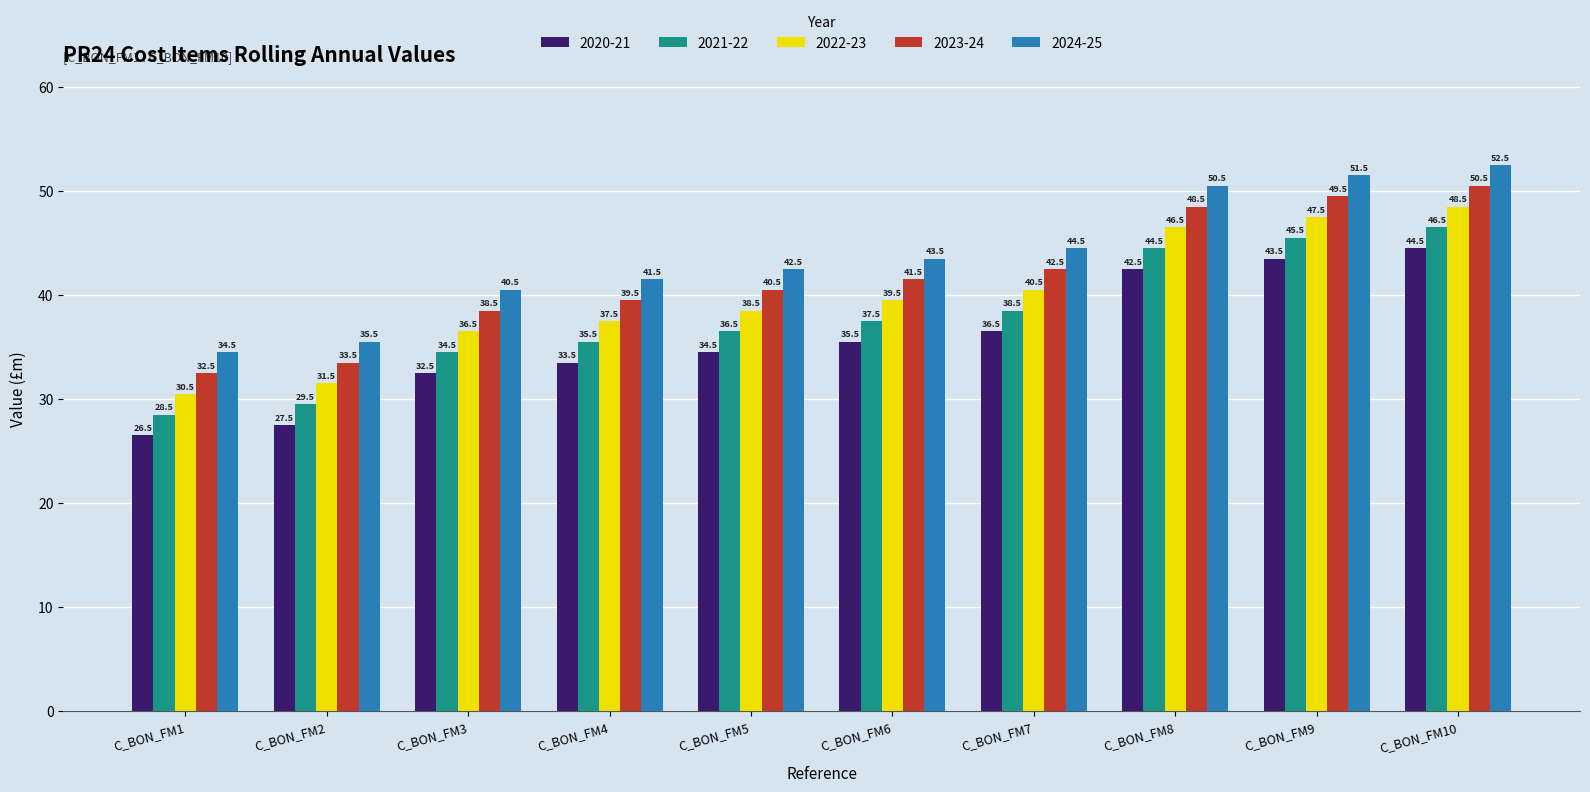

What is the average value of the 2021-22 series?

37.7